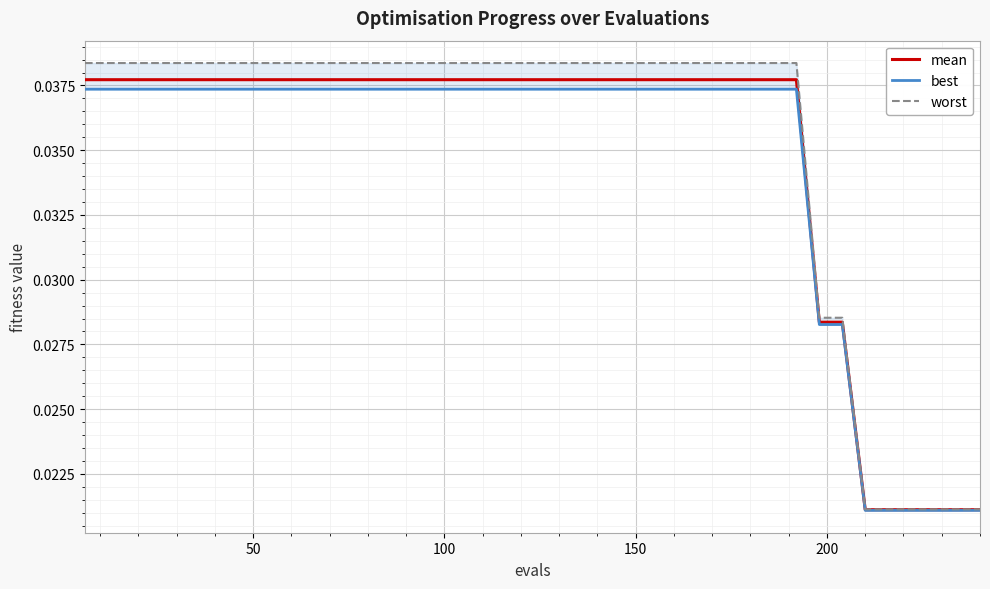

Is this an area chart (filled region under the line)?

No